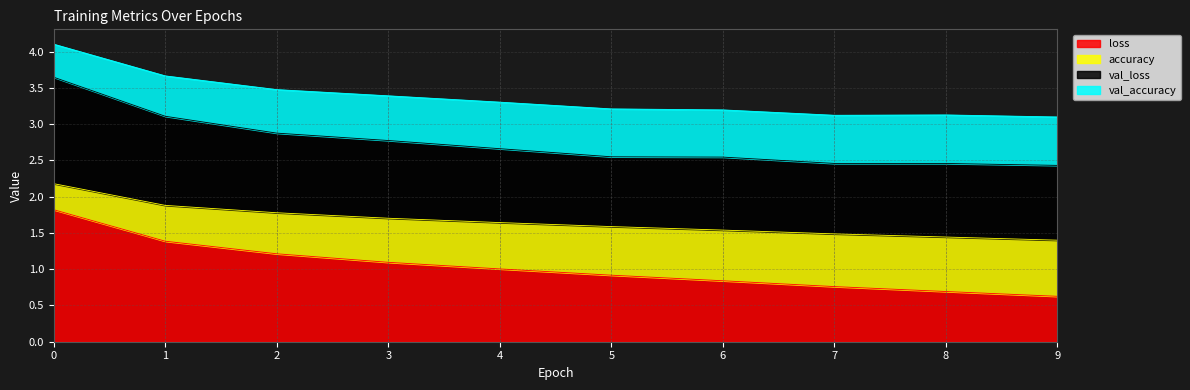

The value of loss at 9 is 0.6. True or false?

True